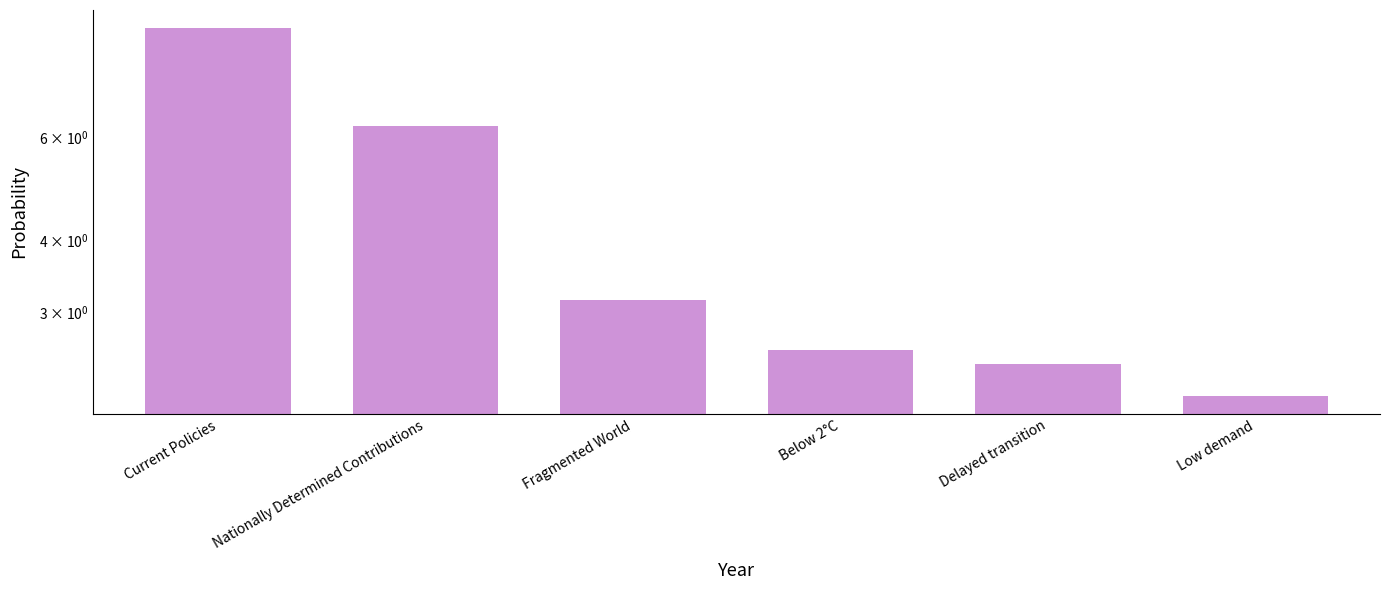

Reading left to right, what are all the values shown in this chart?

Current Policies=9.2	Nationally Determined Contributions=6.3	Fragmented World=3.1	Below 2°C=2.6	Delayed transition=2.4	Low demand=2.2